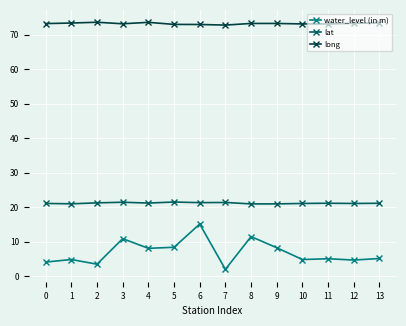

What is the value of the water_level (in m) point at the 7th from the left?

15.1